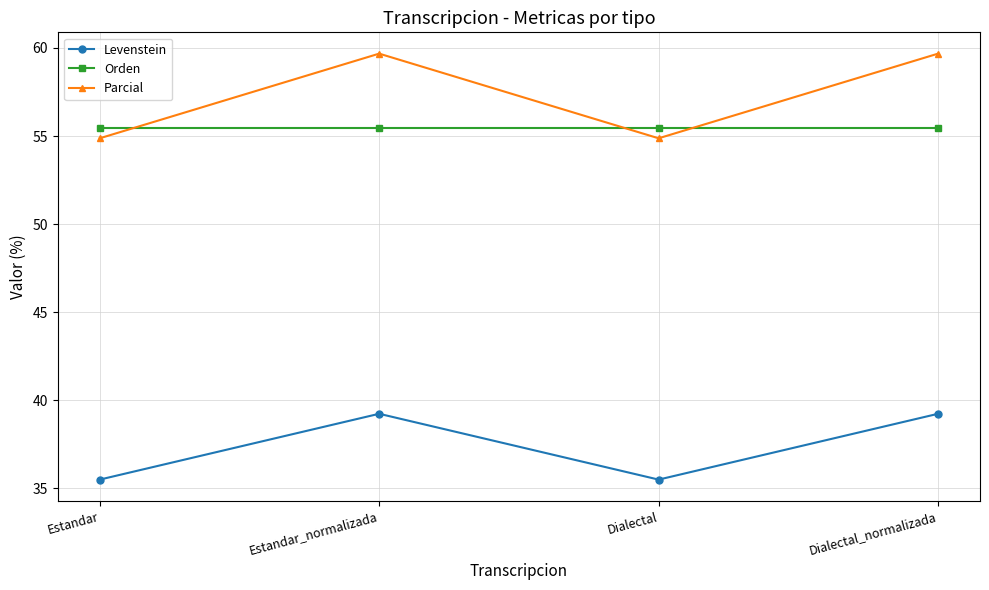

What is the highest value of the Levenstein series?

39.2